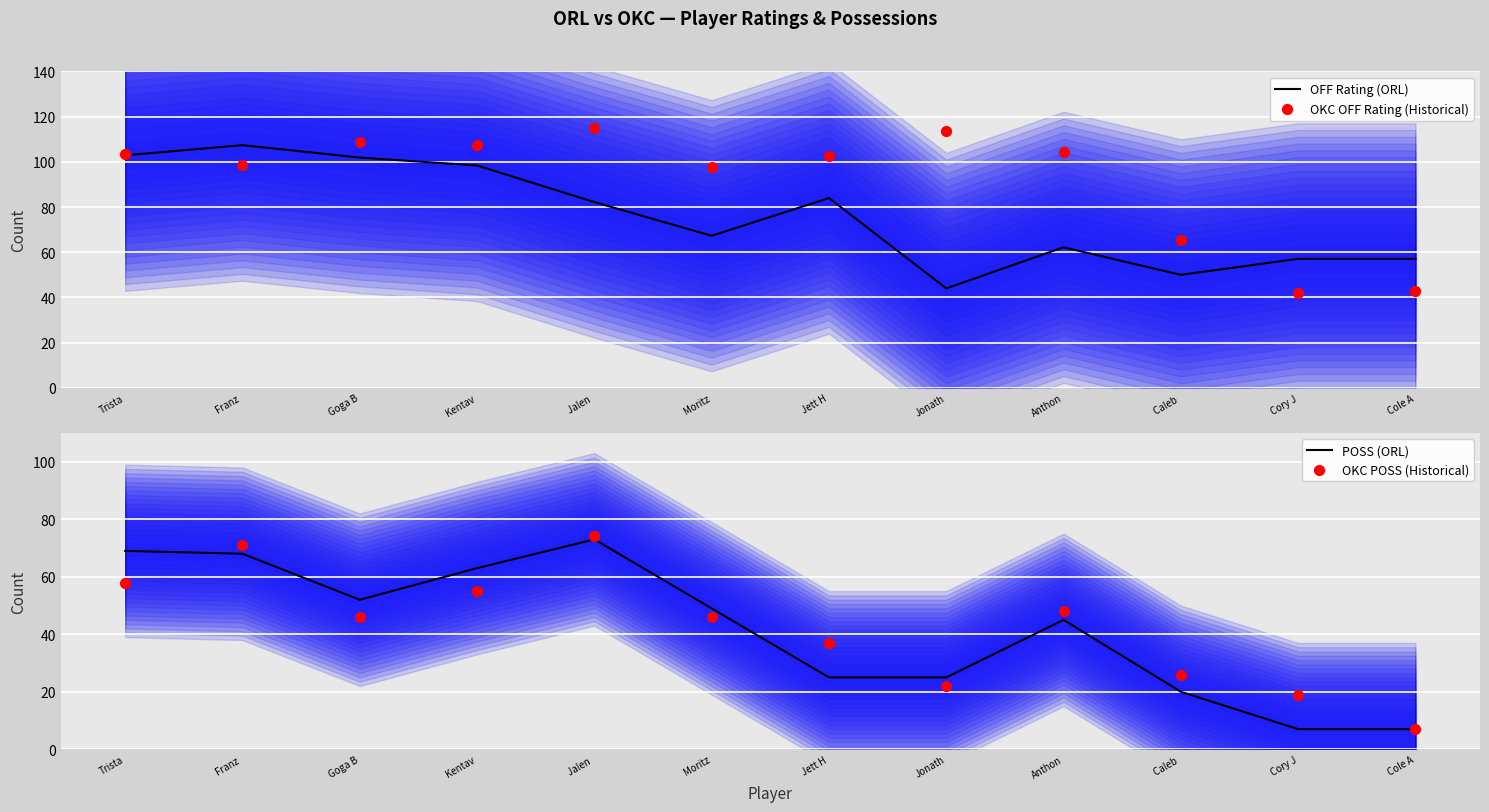

Which series reaches the maximum Y coordinate?

OKC OFF Rating (Historical)